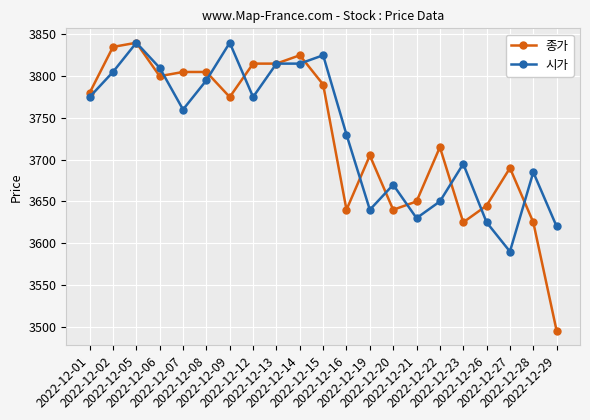

True or false: 종가 has more than 0 points higher than both neighbors.

True